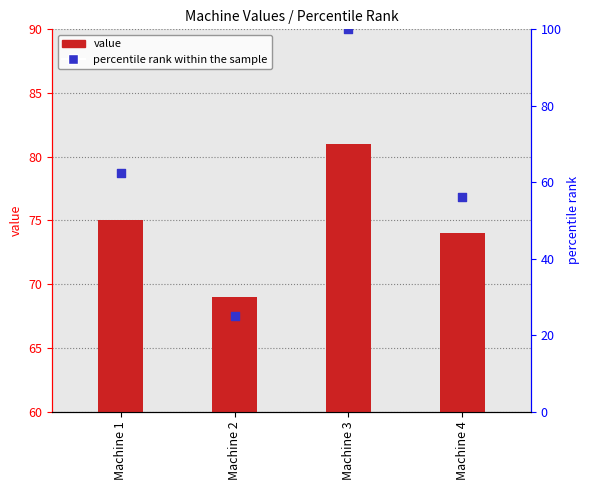

Which series has the largest total across all categories?

value